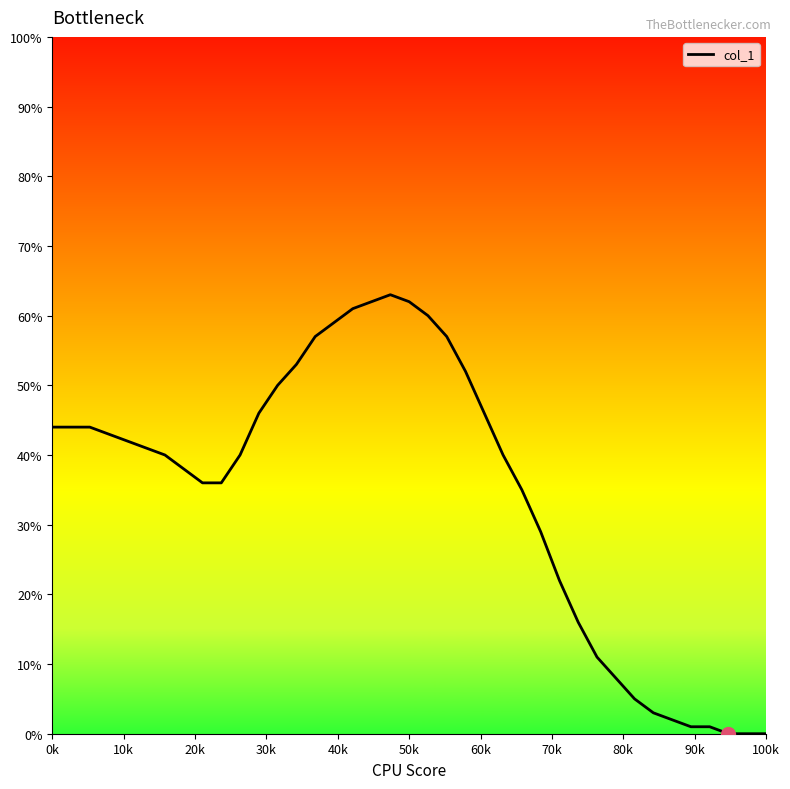

How many lines are shown in the chart?

1